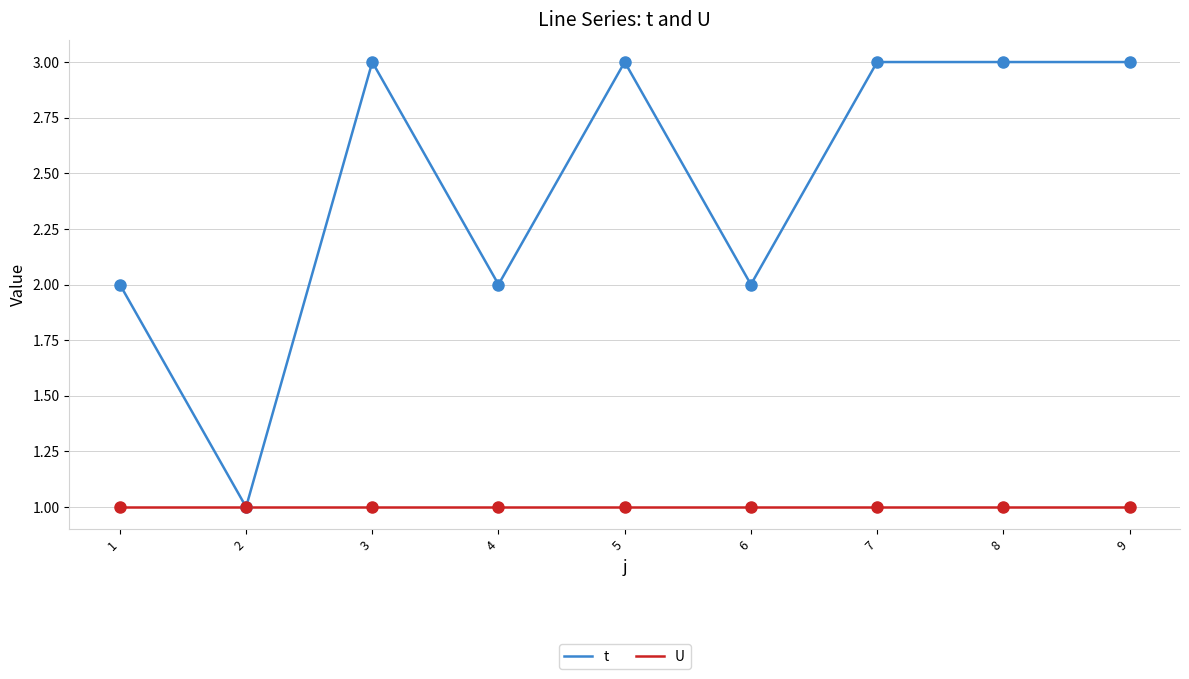

What is the total value across all series at 4?

3